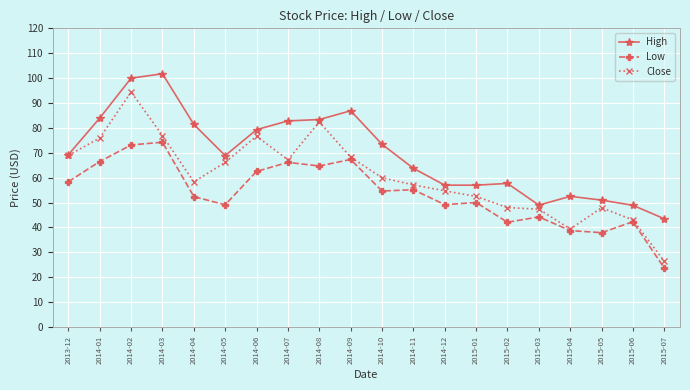

True or false: Close has more than 2 interior local peaks.

True